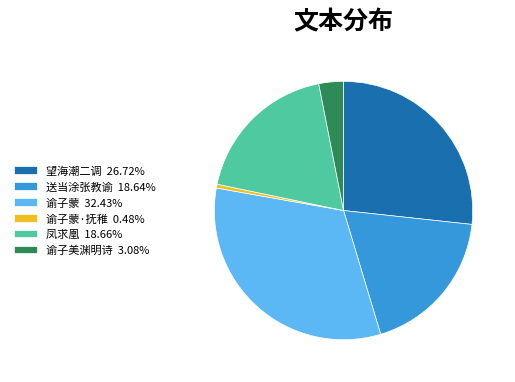

Do 送当涂张教谕 18.64% and 谕子蒙·抚稚 0.48% together represent more than half of the pie?

No